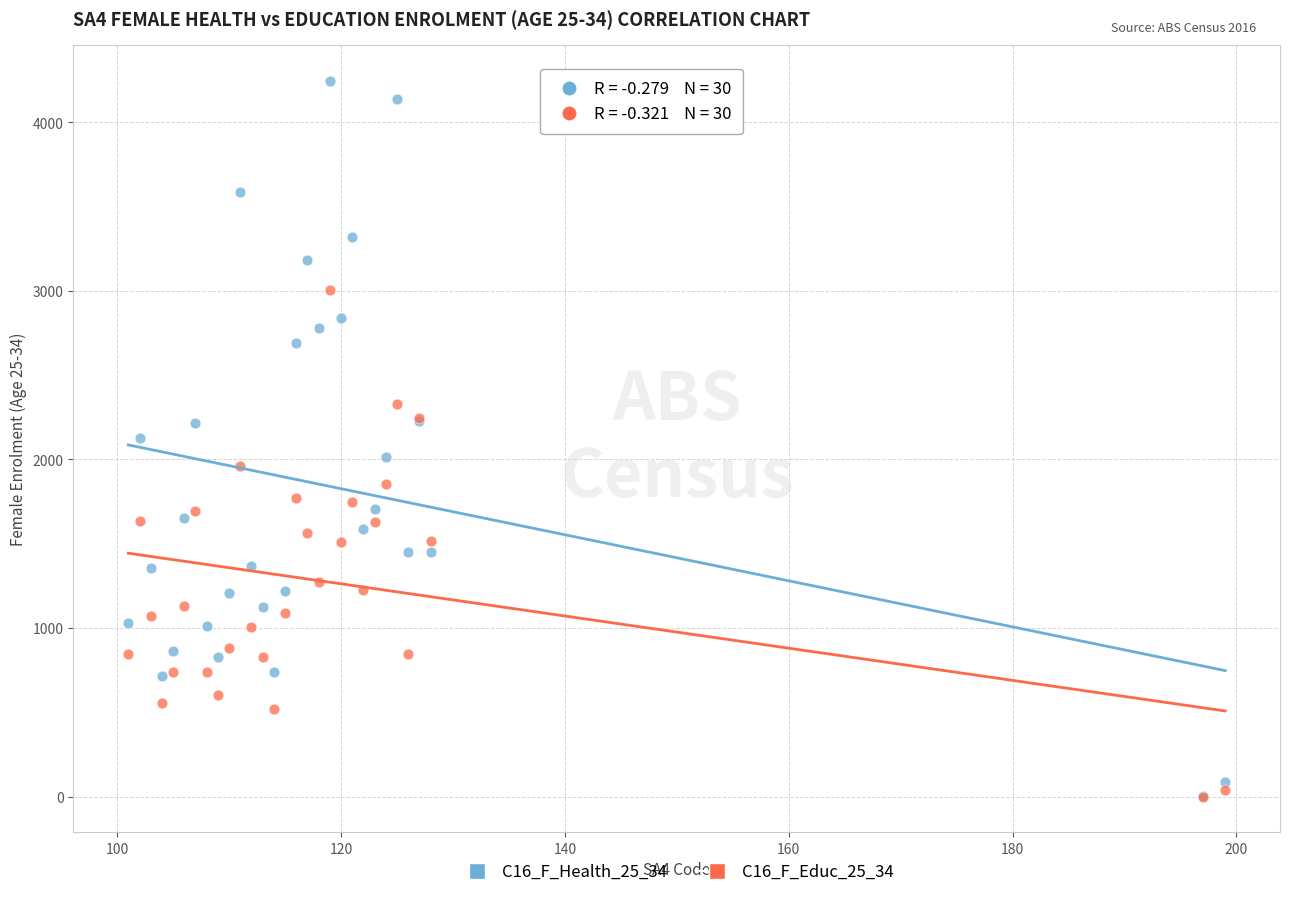

What are all the series names shown in the legend?

C16_F_Health_25_34, C16_F_Educ_25_34